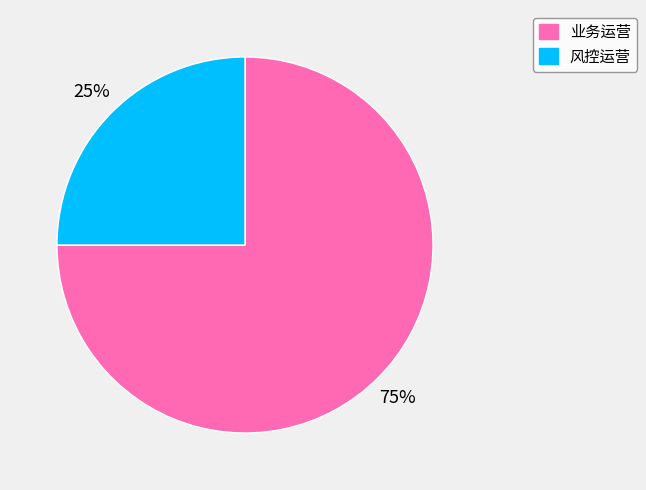

What is the largest slice in the pie chart?

业务运营